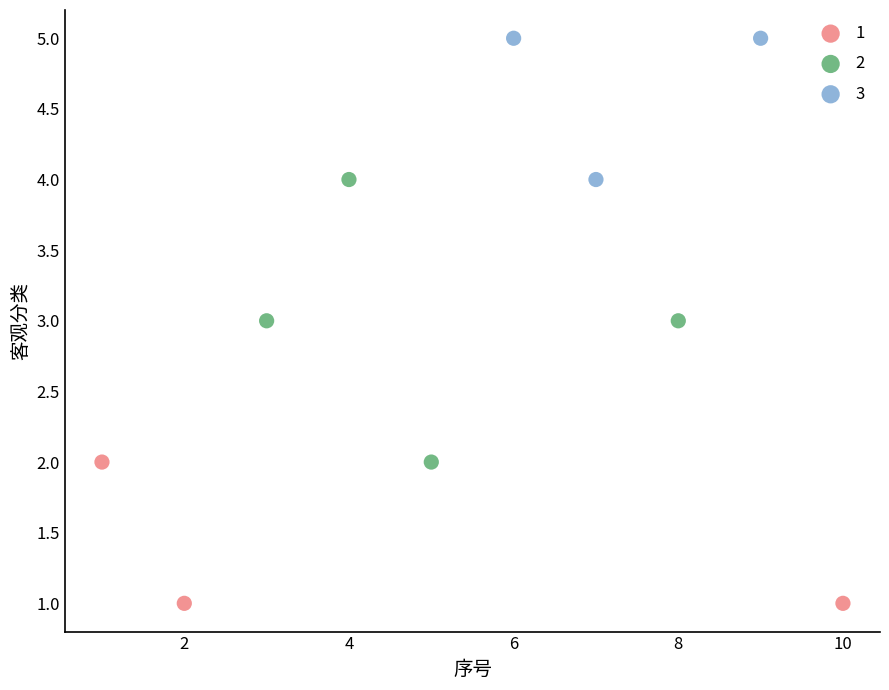

What are all the series names shown in the legend?

1, 2, 3